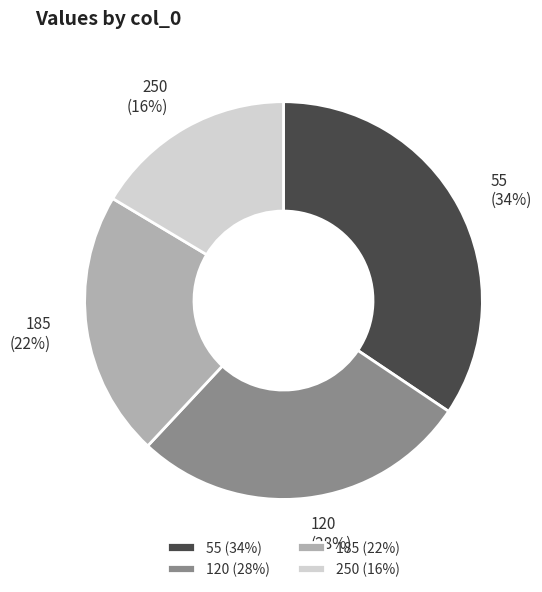

How many segments does this pie chart have?

4